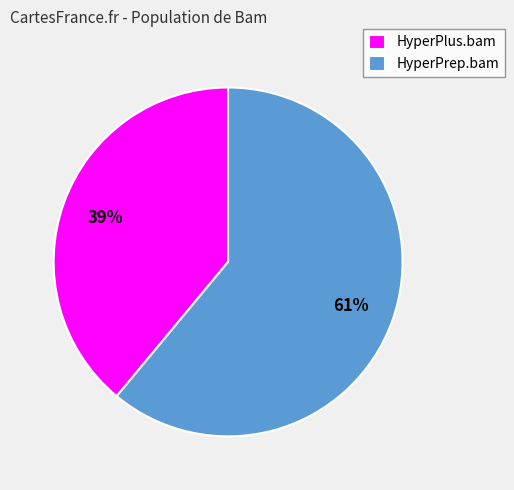

Rank the categories by value from lowest to highest.

HyperPlus.bam, HyperPrep.bam